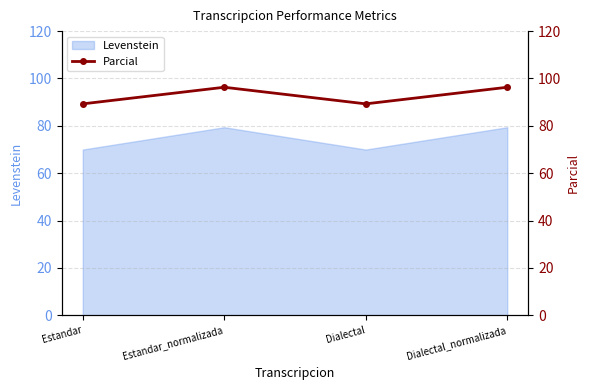

What is the highest value of the Levenstein series?

79.4